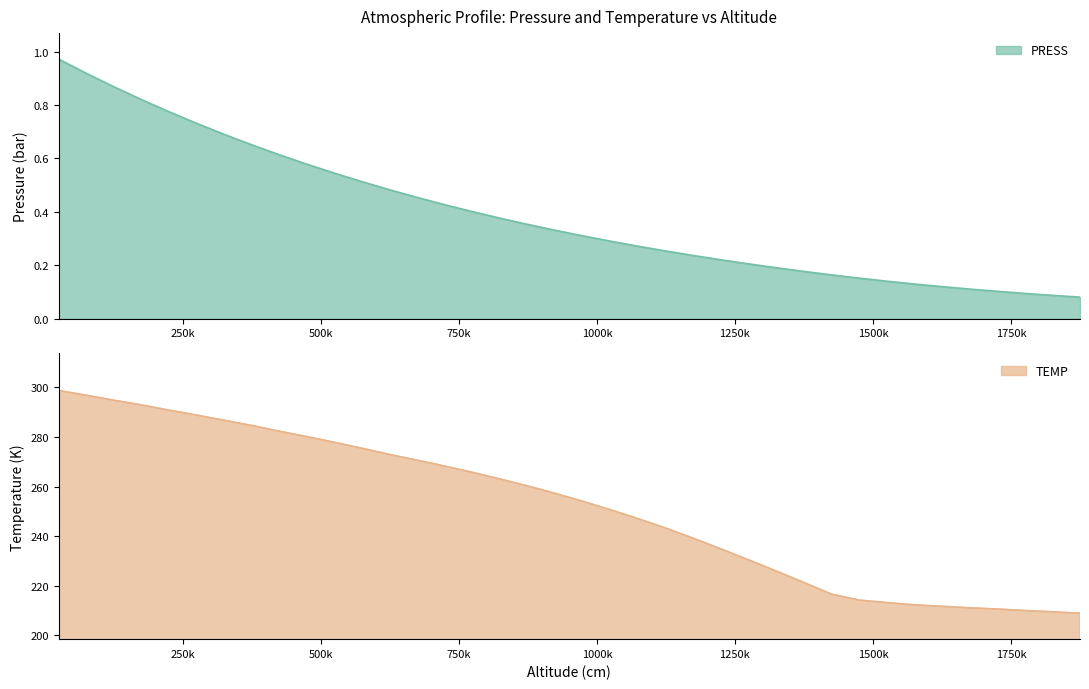

Reading left to right, extract all data points from this chart.

PRESS: 25000=1.0	75000=0.9	125000=0.9	175000=0.8	225000=0.8	275000=0.7	325000=0.7	375000=0.7	425000=0.6	475000=0.6	525000=0.5	575000=0.5	625000=0.5	675000=0.5	725000=0.4	775000=0.4	825000=0.4	875000=0.4	925000=0.3	975000=0.3	1025000=0.3	1075000=0.3	1125000=0.3	1175000=0.2	1225000=0.2	1275000=0.2	1325000=0.2	1375000=0.2	1425000=0.2	1475000=0.2	1525000=0.1	1575000=0.1	1625000=0.1	1675000=0.1	1725000=0.1	1775000=0.1	1825000=0.1	1875000=0.1
TEMP: 25000=298.7	75000=296.8	125000=294.8	175000=292.9	225000=290.8	275000=288.8	325000=286.7	375000=284.6	425000=282.3	475000=280.1	525000=277.8	575000=275.4	625000=272.9	675000=270.6	725000=268.2	775000=265.7	825000=263.0	875000=260.2	925000=257.2	975000=254.0	1025000=250.6	1075000=247.0	1125000=243.2	1175000=239.1	1225000=234.8	1275000=230.4	1325000=225.9	1375000=221.3	1425000=216.6	1475000=214.2	1525000=213.2	1575000=212.3	1625000=211.7	1675000=211.1	1725000=210.6	1775000=210.0	1825000=209.5	1875000=208.9